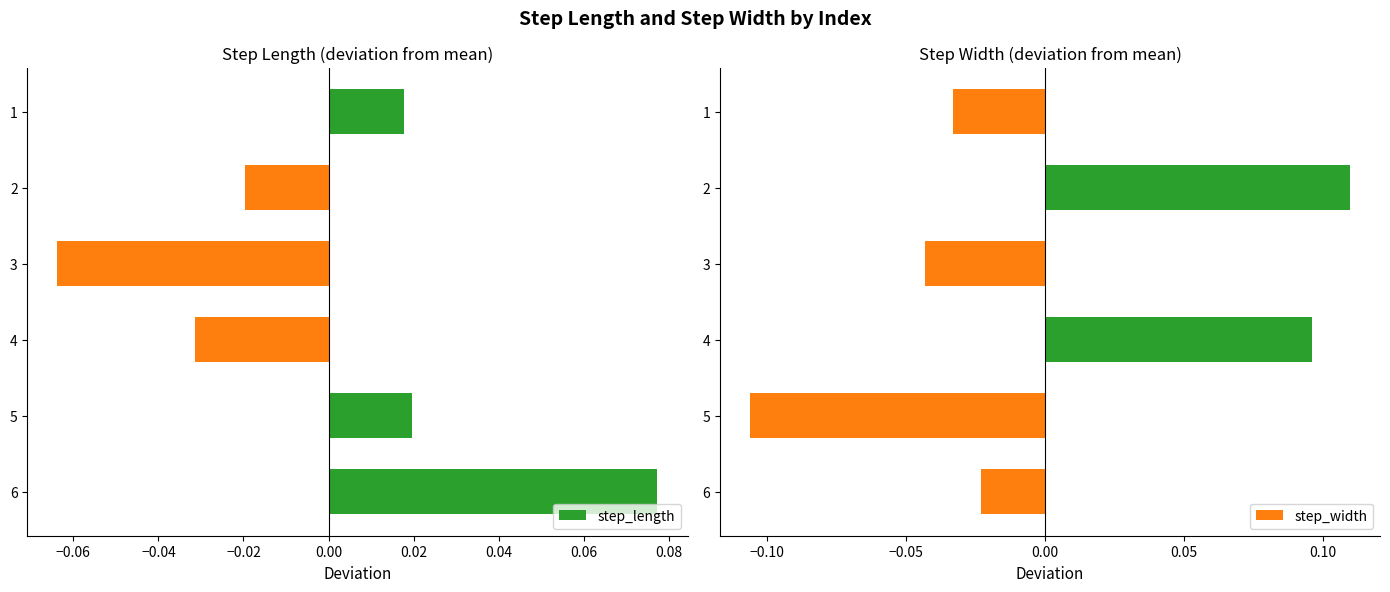

Is it true that step_width equals -0.2 at 5?

False